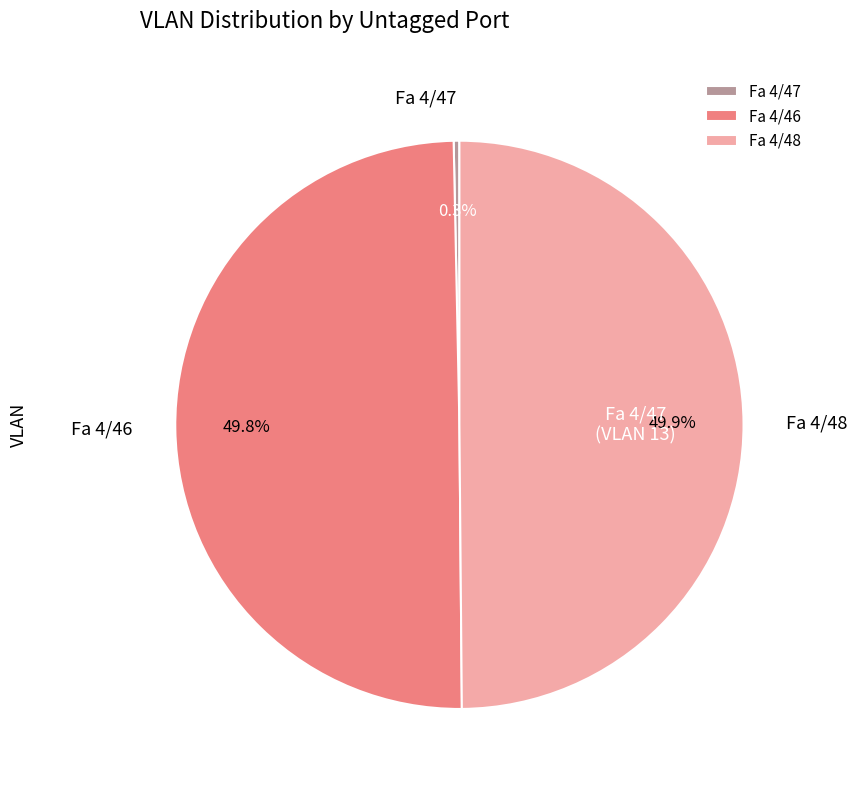

Does Fa 4/47 account for over 50% of the chart?

No